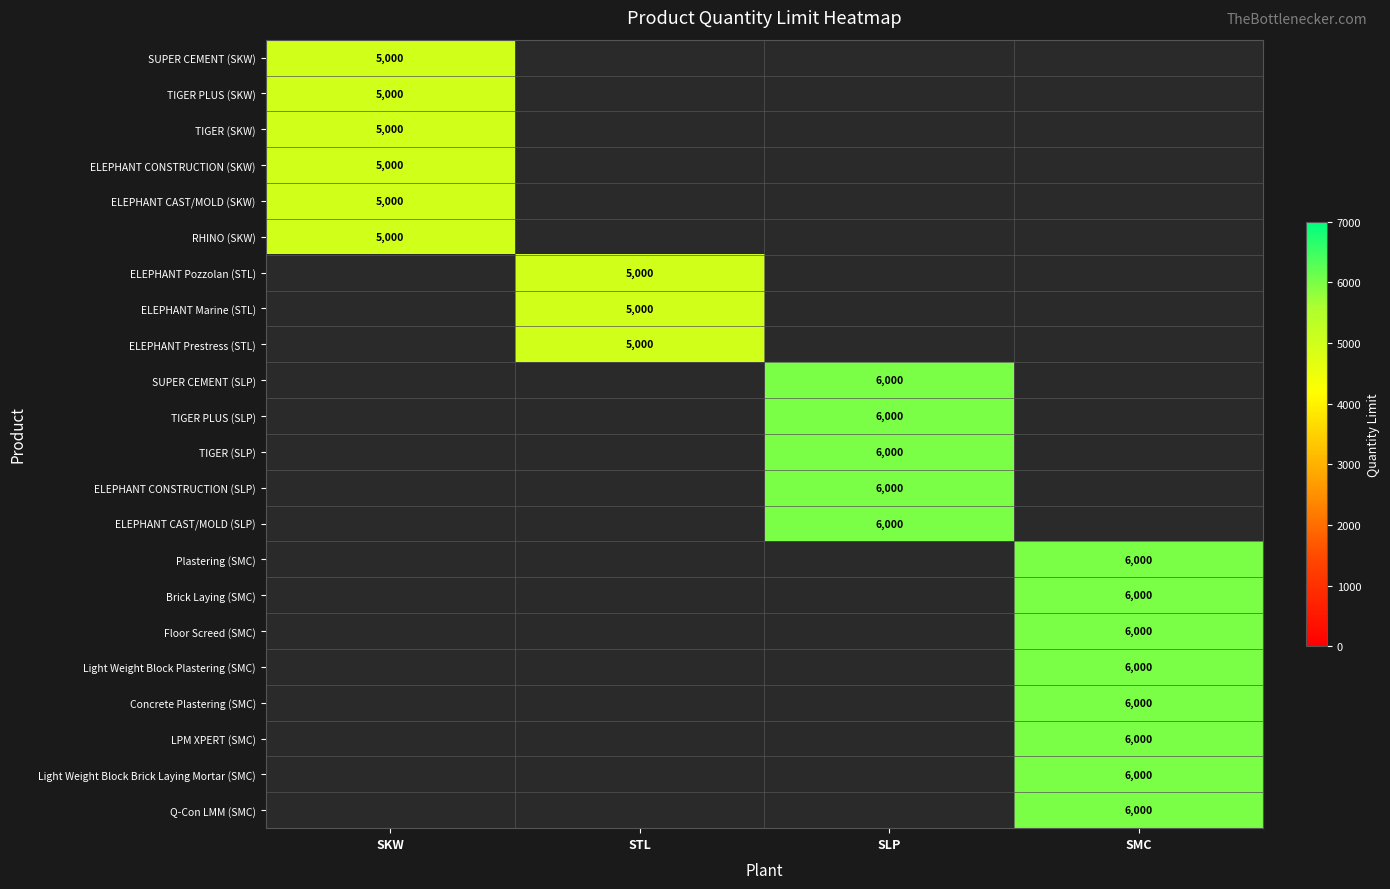

The value of TIGER PLUS (SLP) at SLP is 8391. True or false?

False